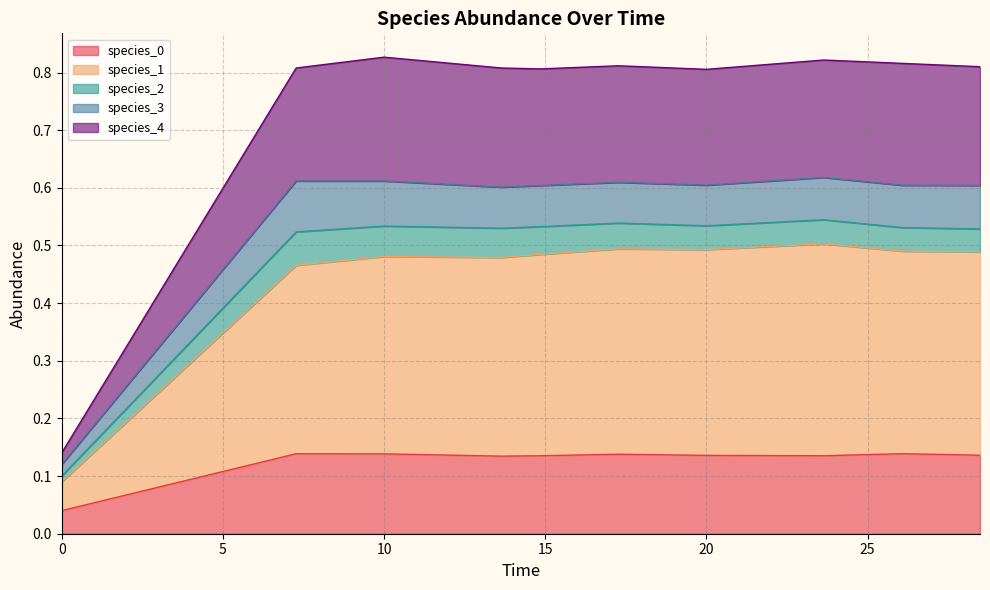

Which series has the widest spread of values?

species_4